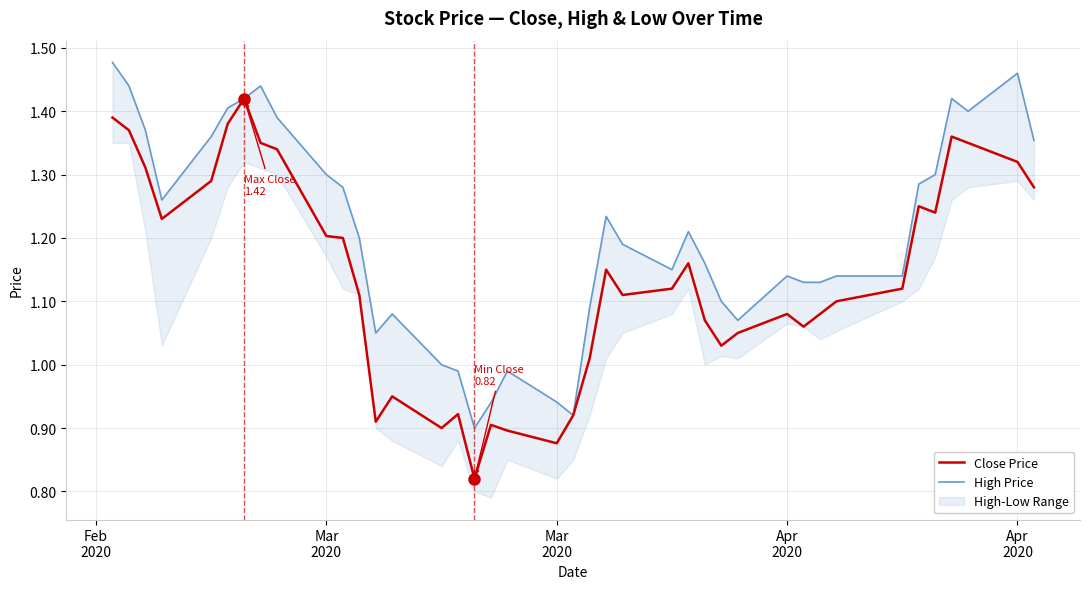

The value of High Price at Mar 2020 is 1.9. True or false?

False